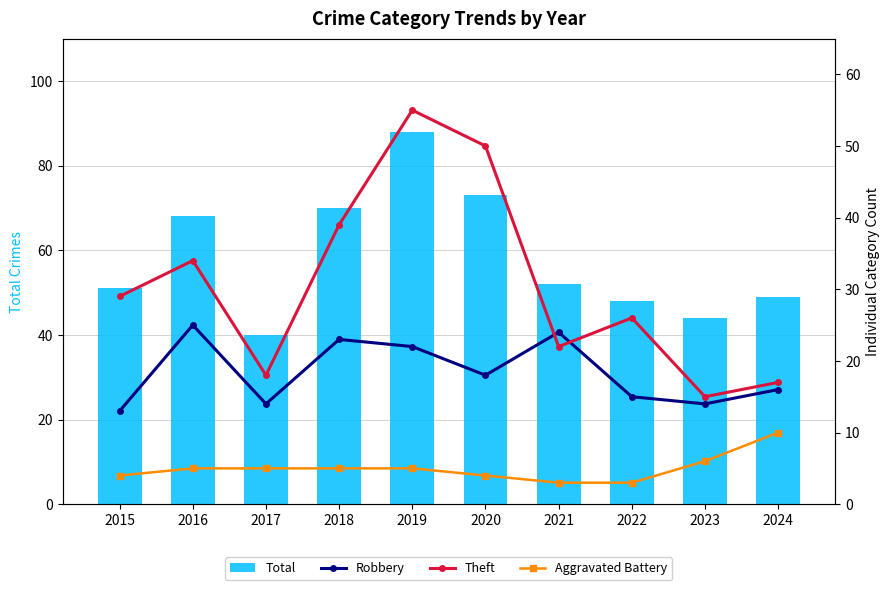

The Total series shows 68 at 2016. True or false?

True